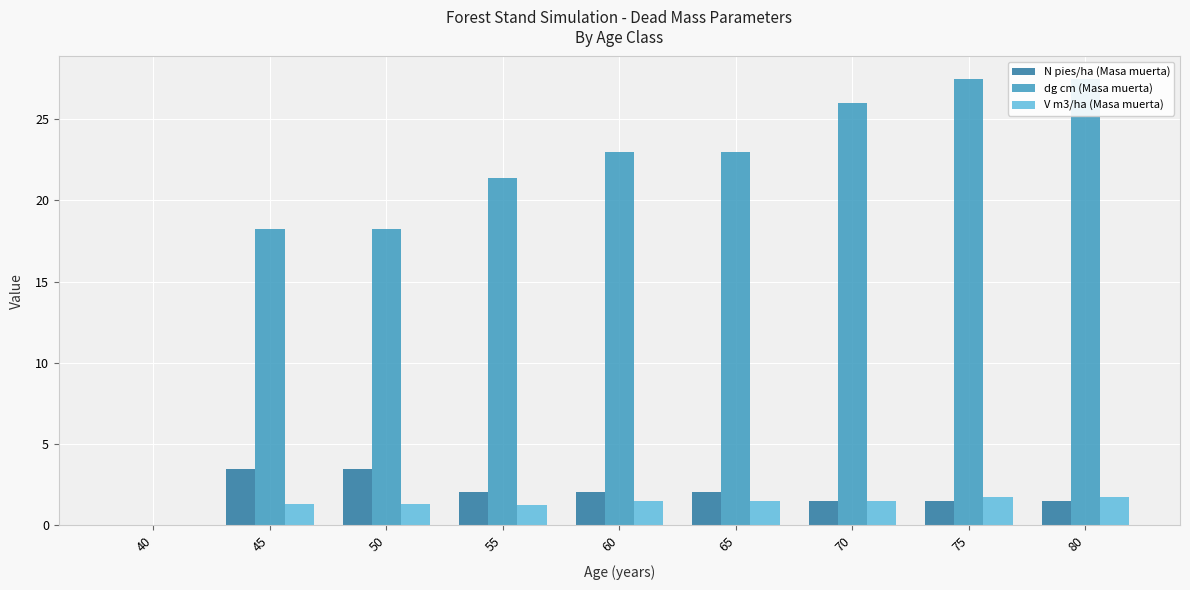

What is the difference between the second highest and minimum values in the dg cm (Masa muerta) series?

27.5